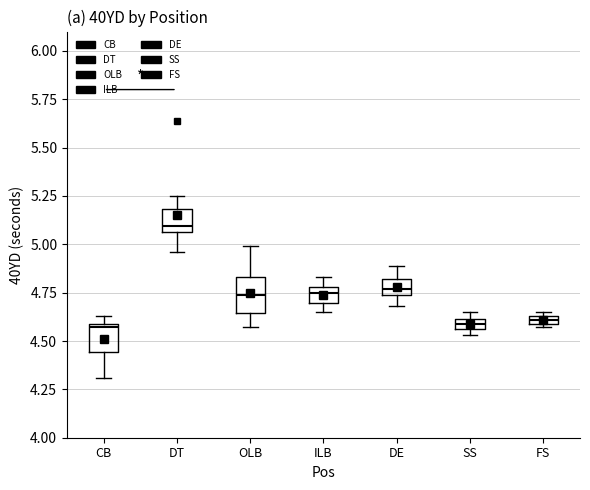

Which box's median line is the highest?

DT